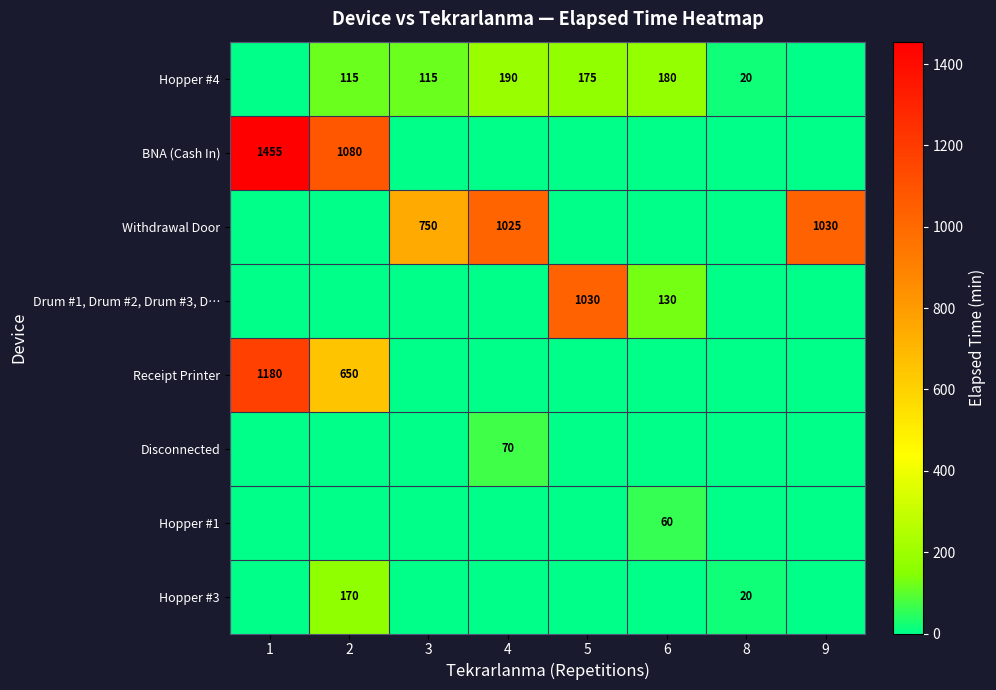

What is the total value across all series at 5?

1205